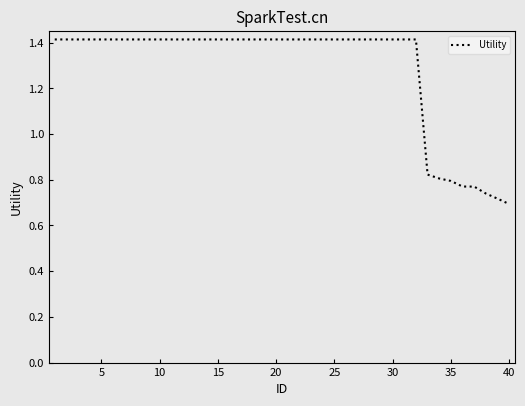

Is this an area chart (filled region under the line)?

No